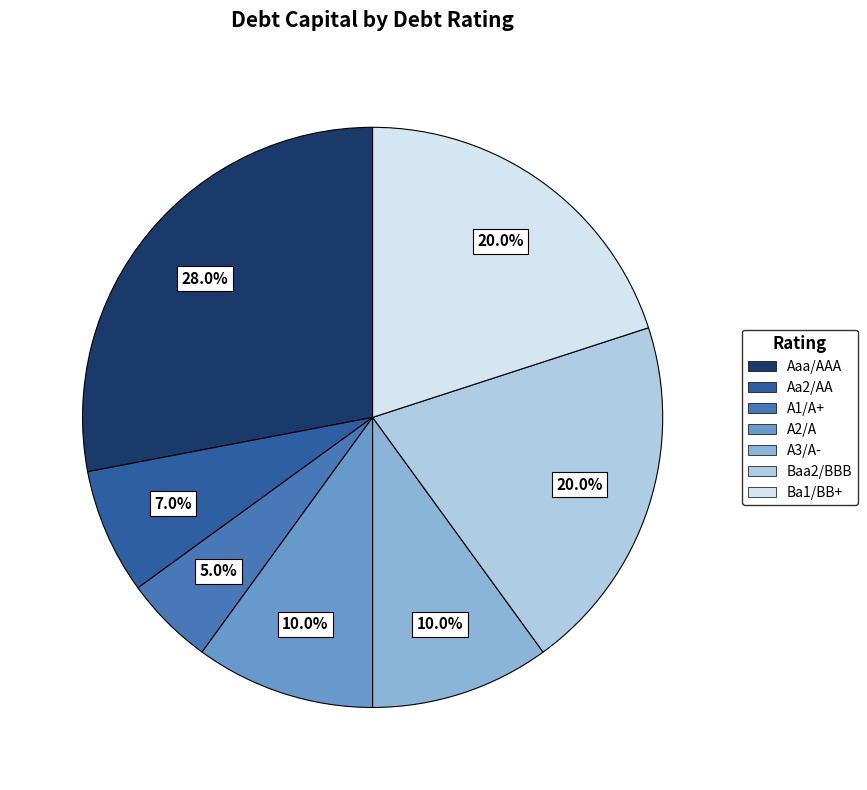

What is the smallest slice in the pie chart?

A1/A+